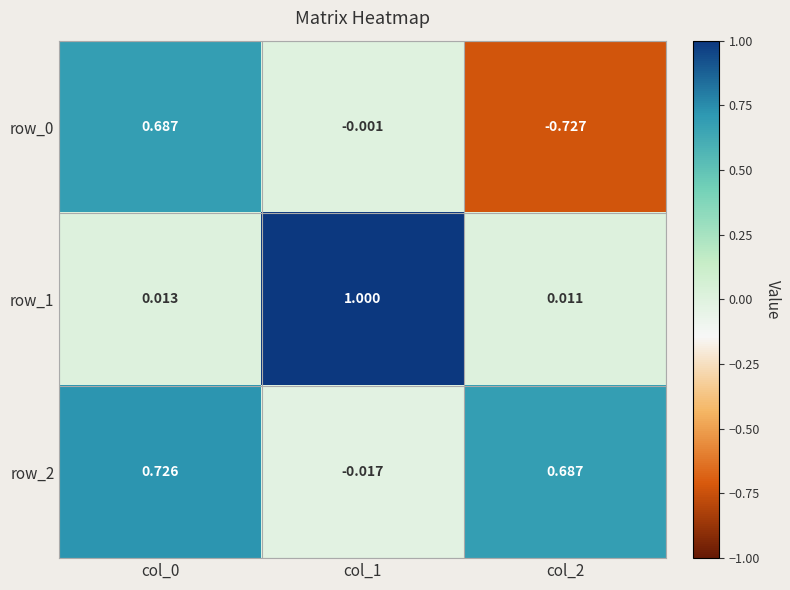

Is the value of row_0 at col_0 greater than the value of row_1 at col_0?

Yes